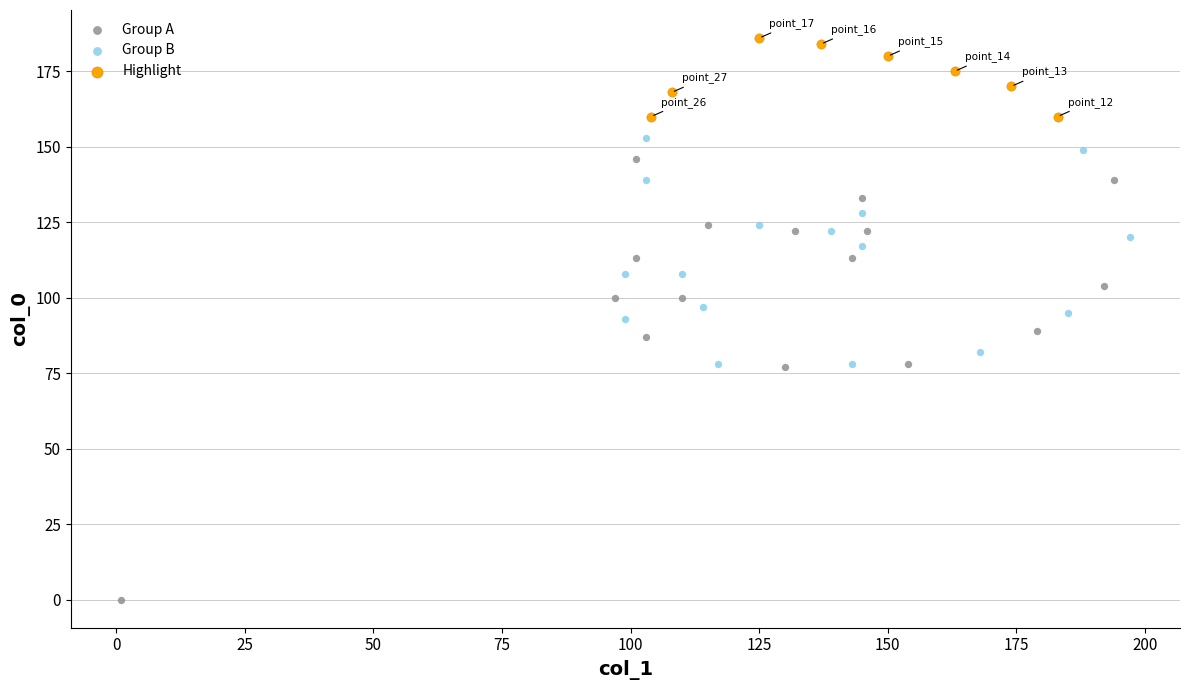

Which series contains the lowest Y value?

Group A